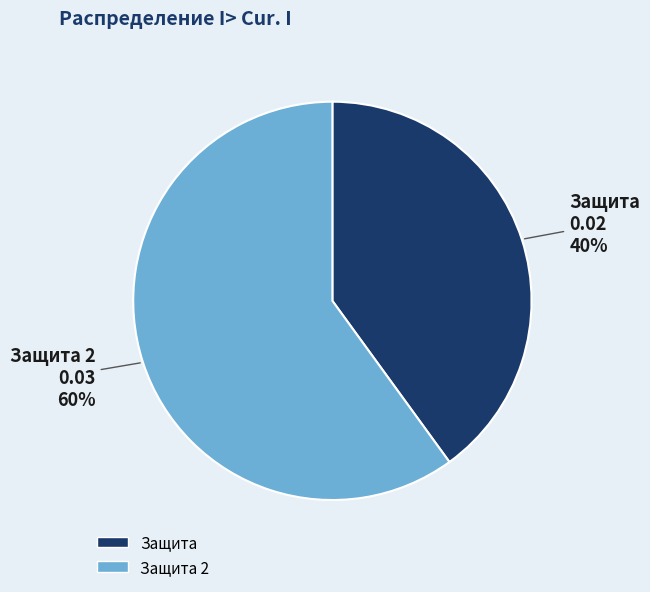

Does any single category account for the majority?

Yes